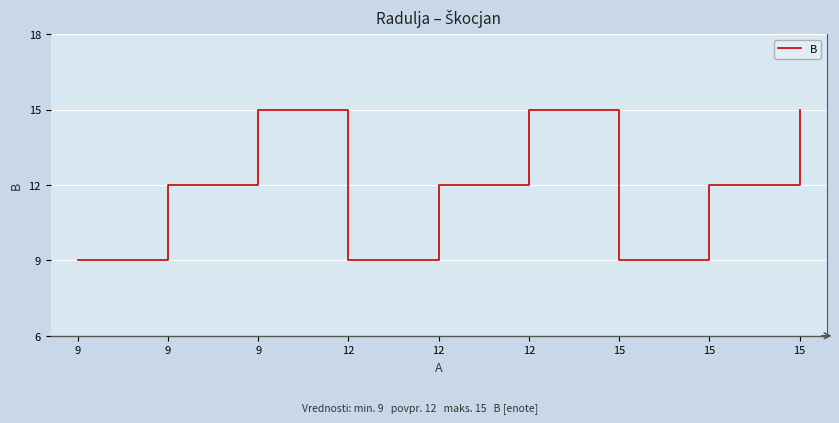

What is the difference between the values at 9 and 12?

3